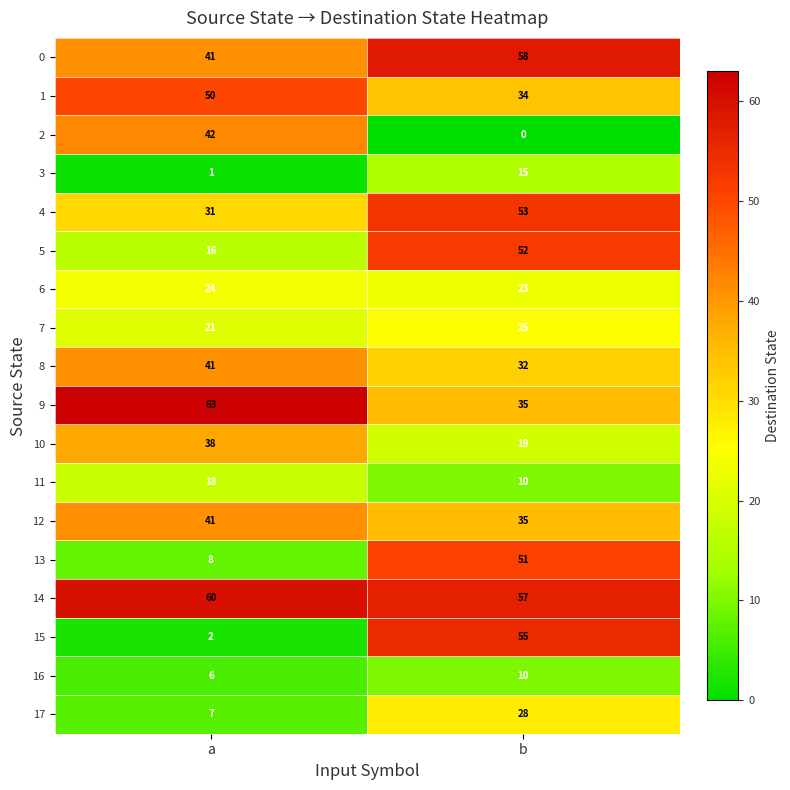

True or false: 1 has a value of 20 at b.

False